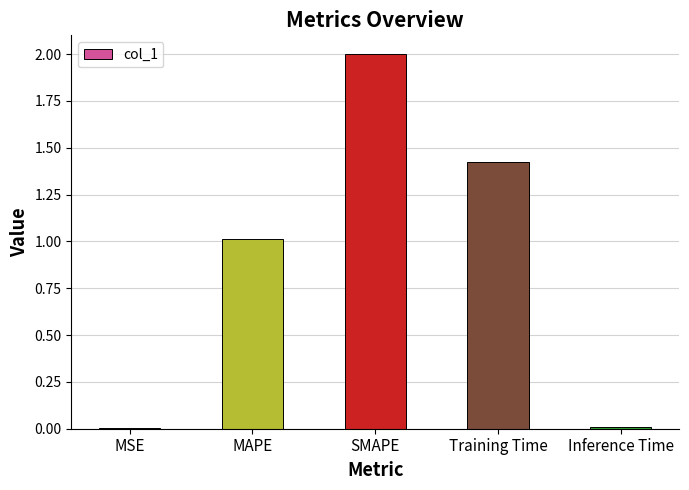

Count the number of categories in the chart.

5